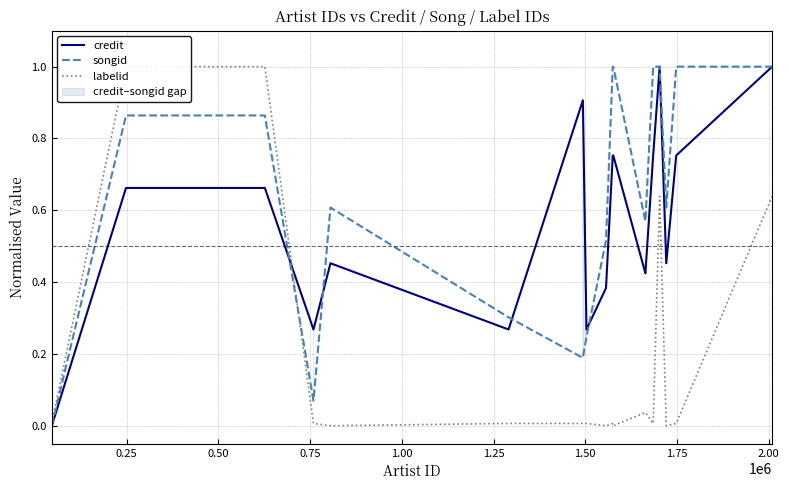

Rank the series at 0.50 from highest to lowest value.

labelid, songid, credit